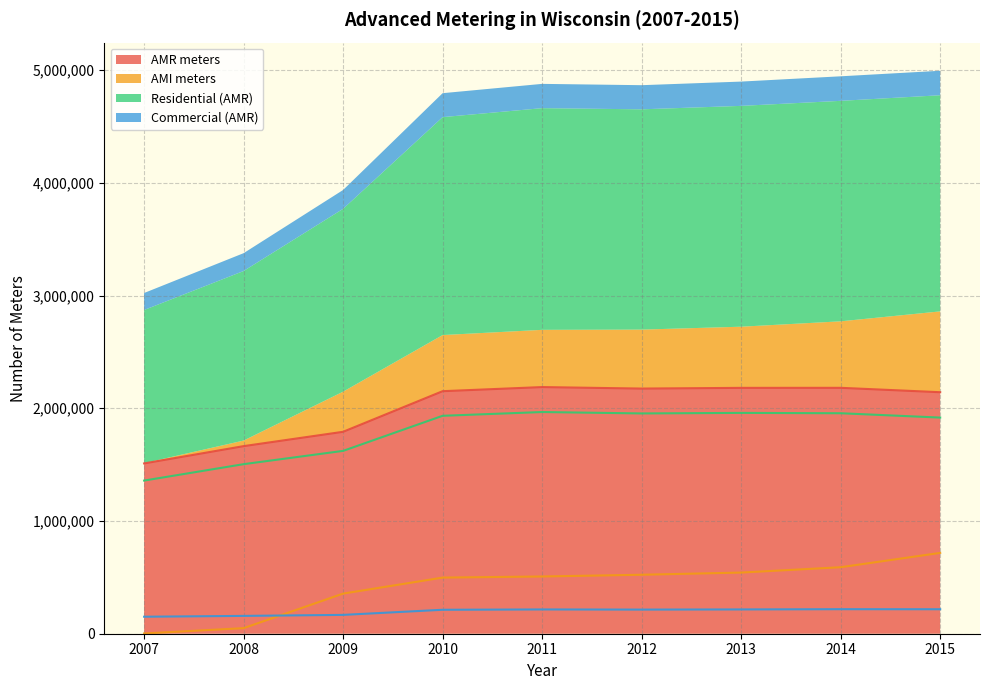

Which category has the lowest value across all series?

2007